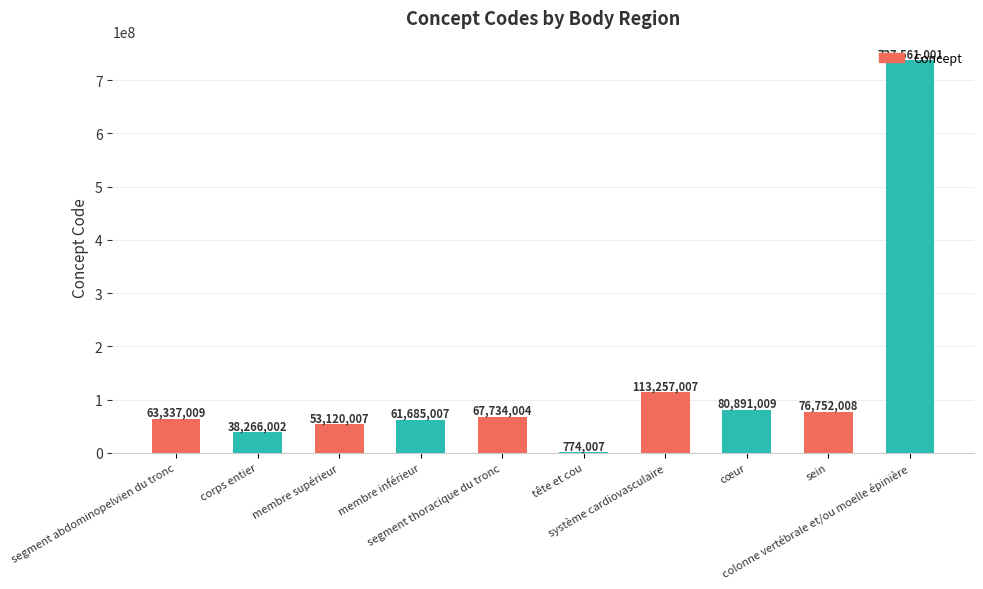

True or false: the data shows 76752008 at sein.

True